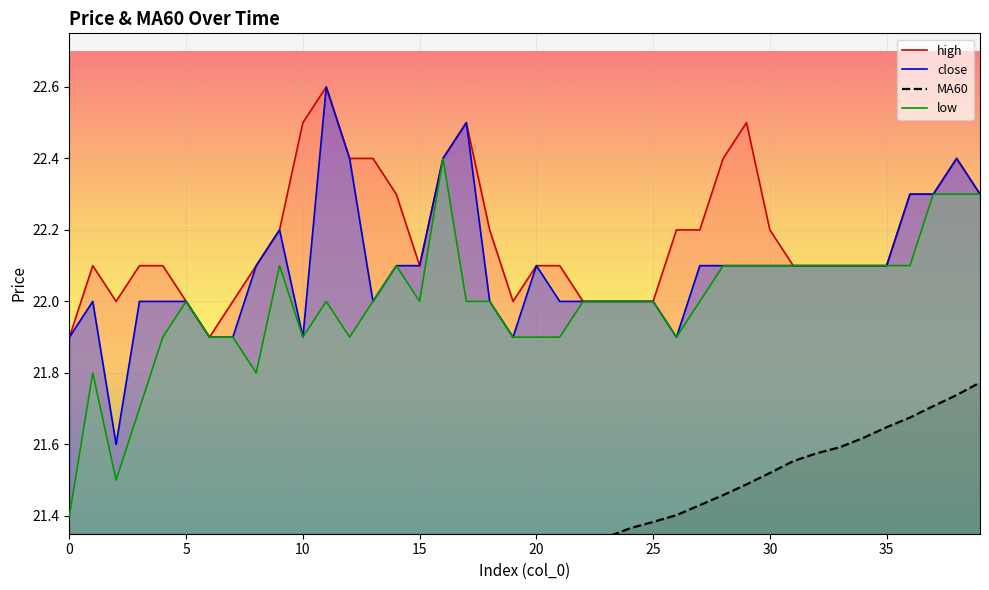

True or false: low and high cross at least once.

False